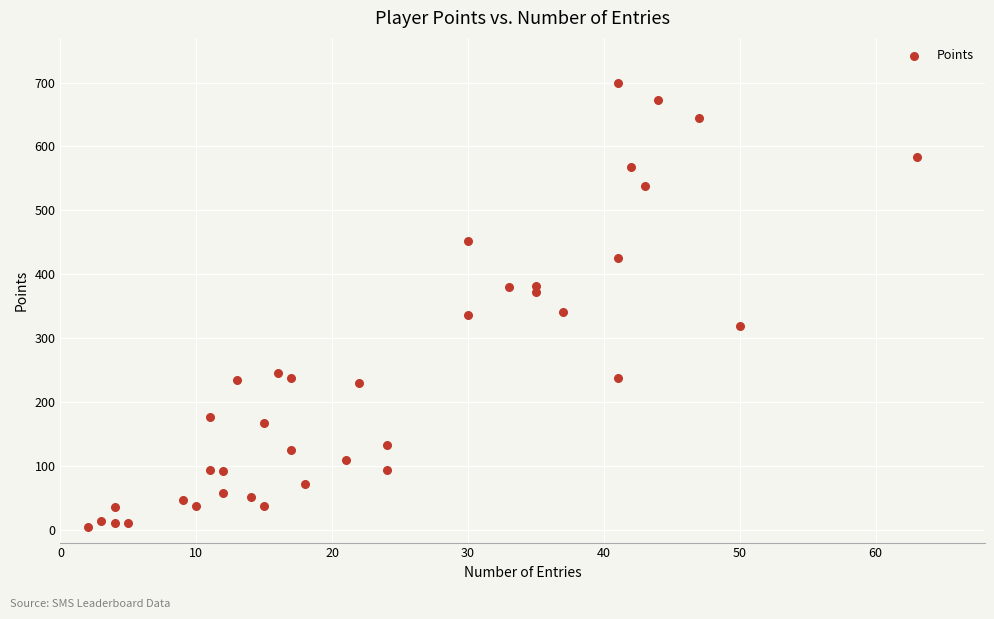

What is the range of X values (max minus min)?

61